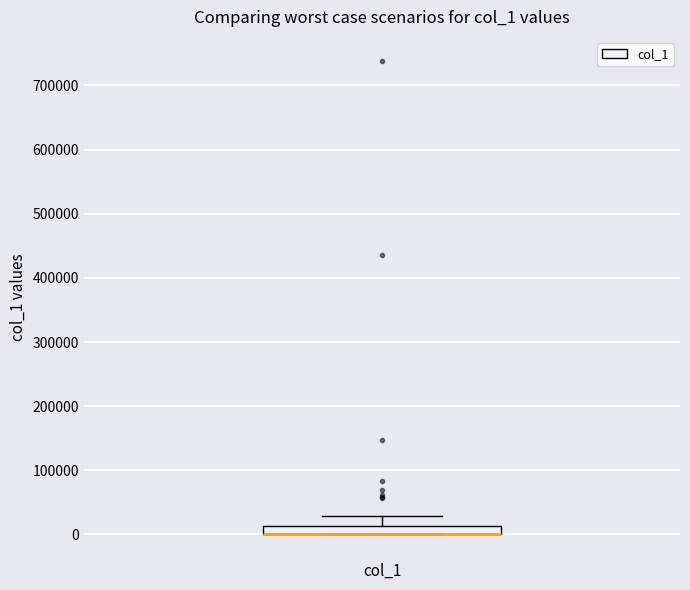

Where is the upper edge of the box for col_1 on the y-axis? The values are not printed on the chart, so give them approximately, as read against the axis.

10000